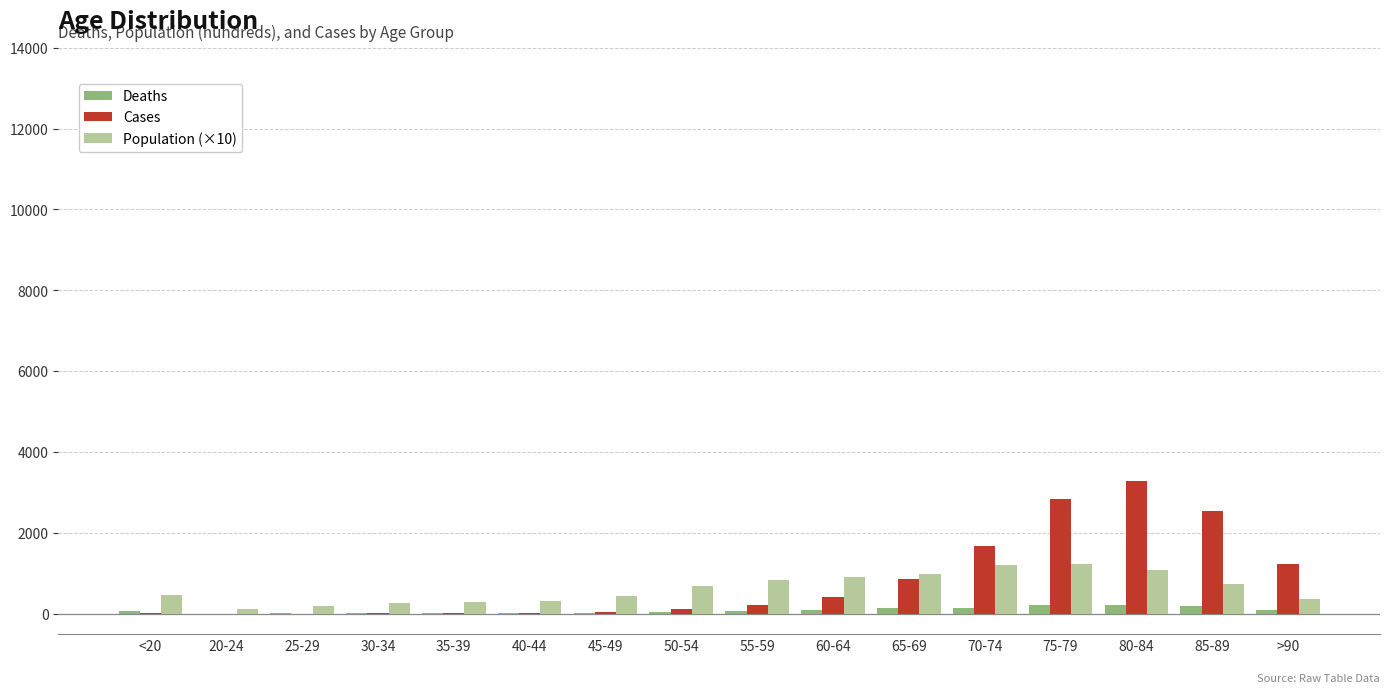

Between 20-24 and >90, which series saw the biggest shift?

Cases